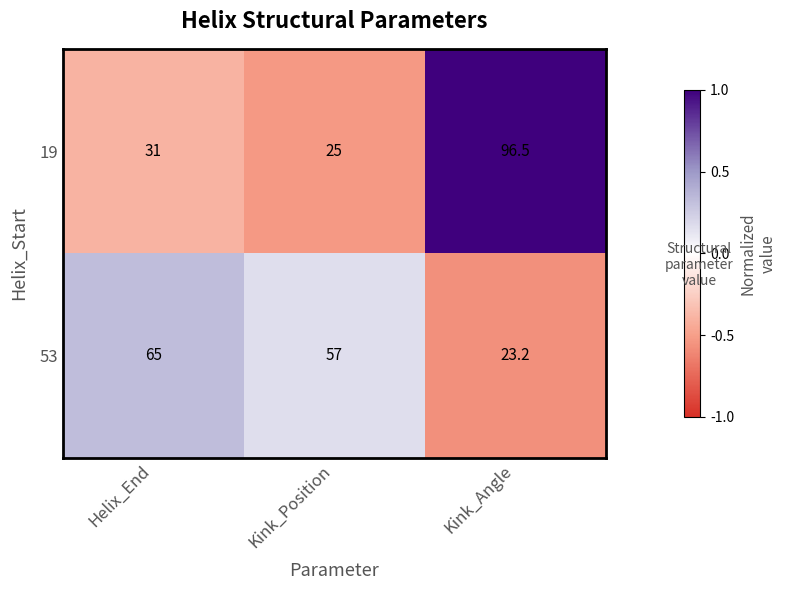

How many data points in 19 are less than 31?

1